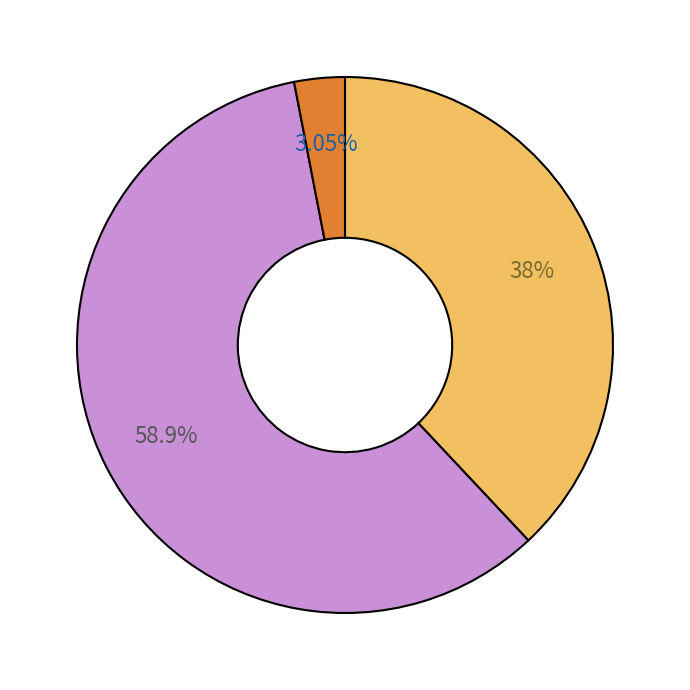

Does any single category account for the majority?

Yes